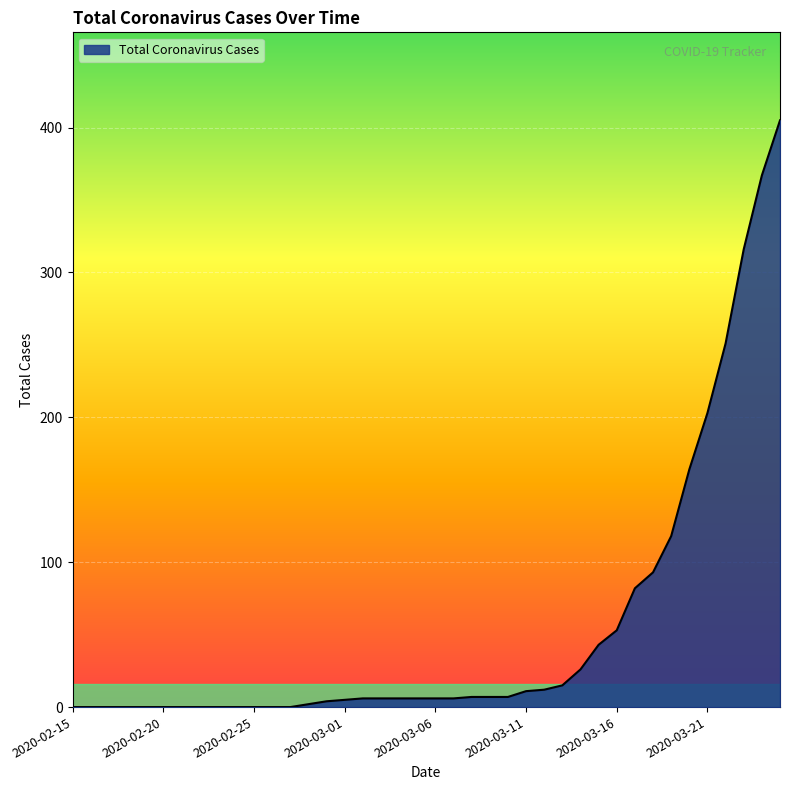

What is the maximum value shown in the chart?

405